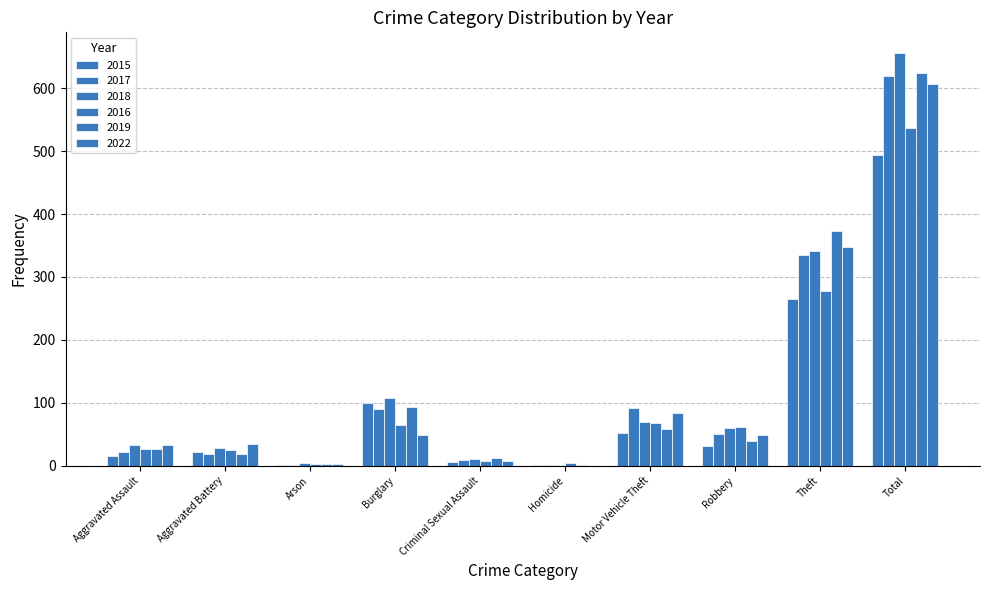

Which series has the largest range (max minus min)?

2018